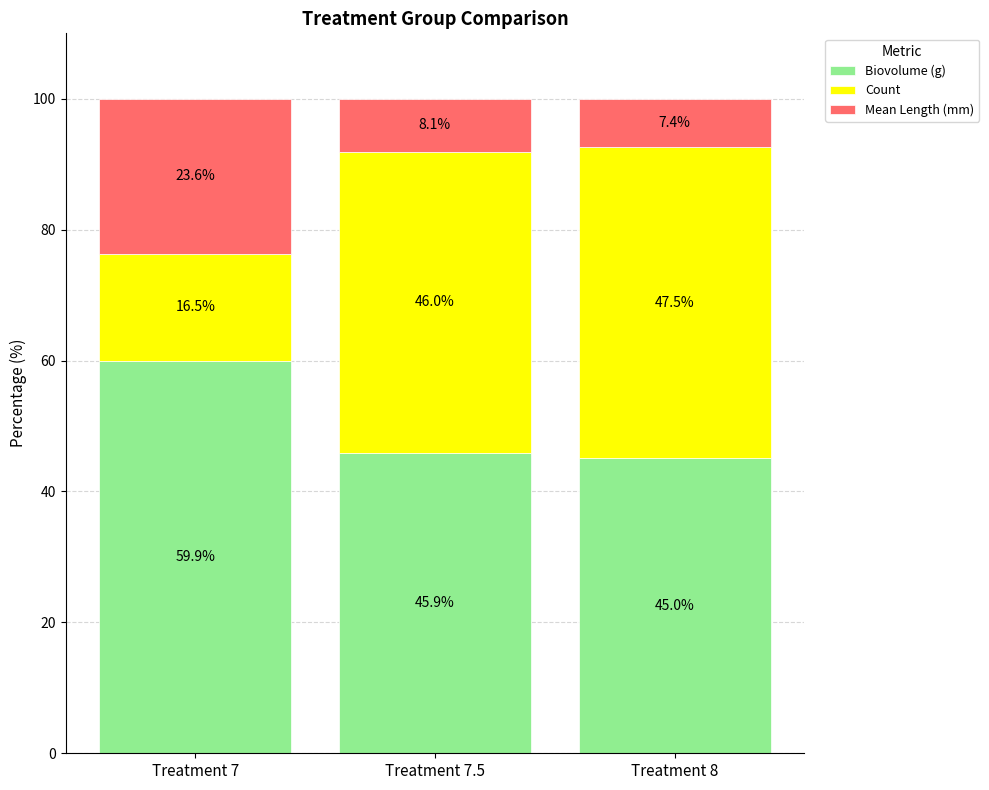

The value of Biovolume (g) at Treatment 7 is 88.6. True or false?

False